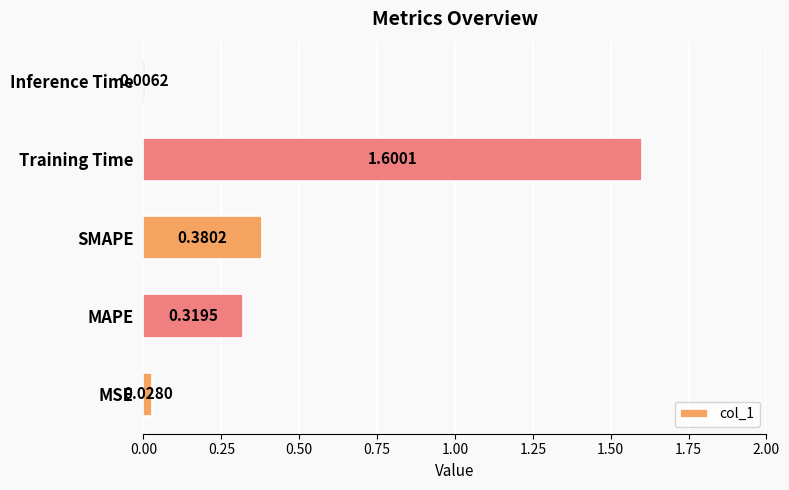

List the labels in order of value, largest first.

Training Time, SMAPE, MAPE, MSE, Inference Time